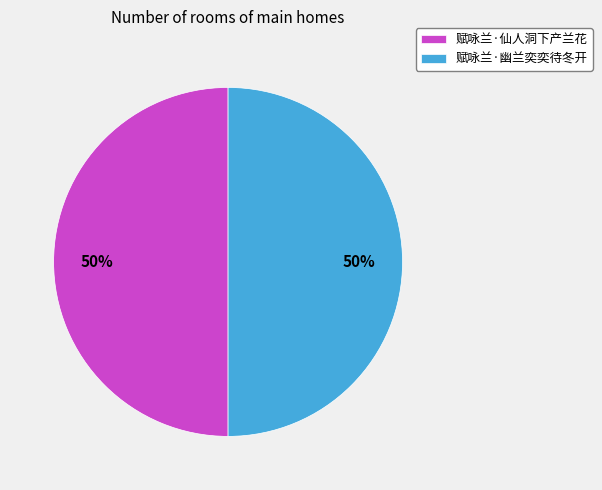

Is it true that 赋咏兰·幽兰奕奕待冬开 is 36% of the pie?

False